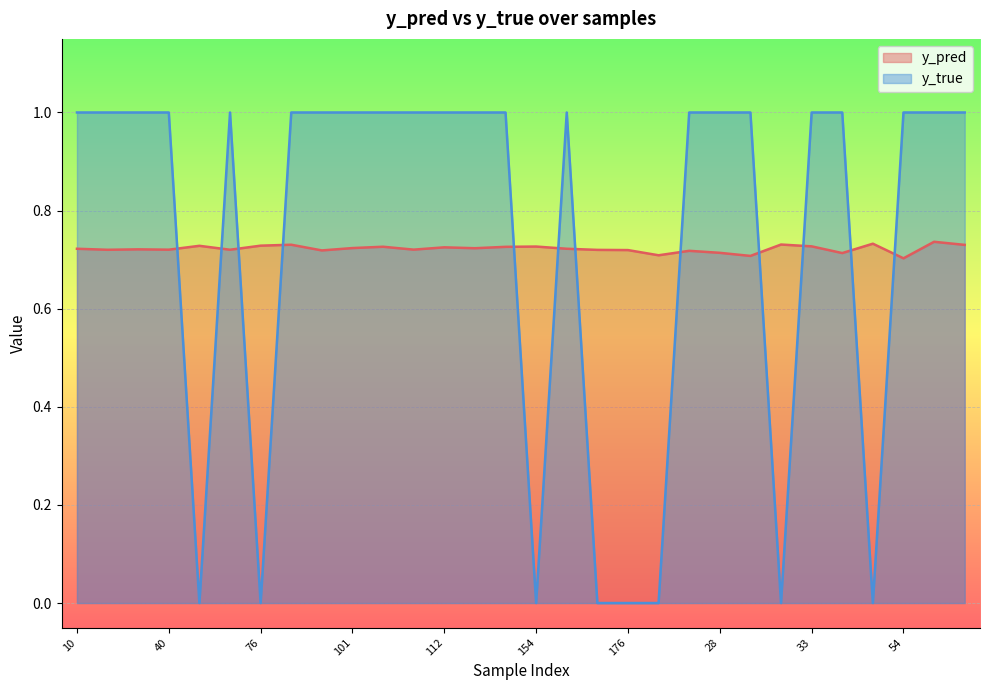

At which category does y_pred reach its first local peak?

35